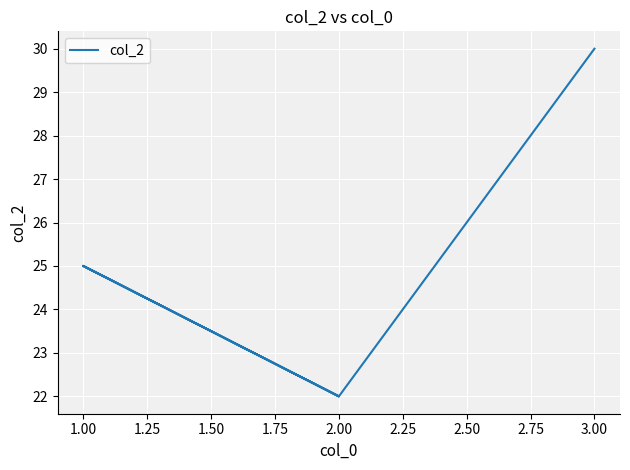

How many data points are less than 25?

2